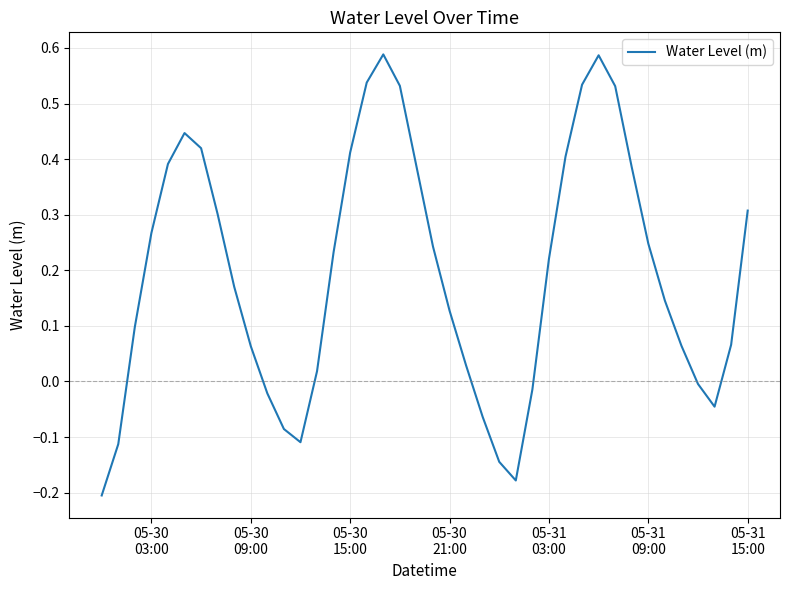

What is the difference between the maximum and minimum values?

0.8